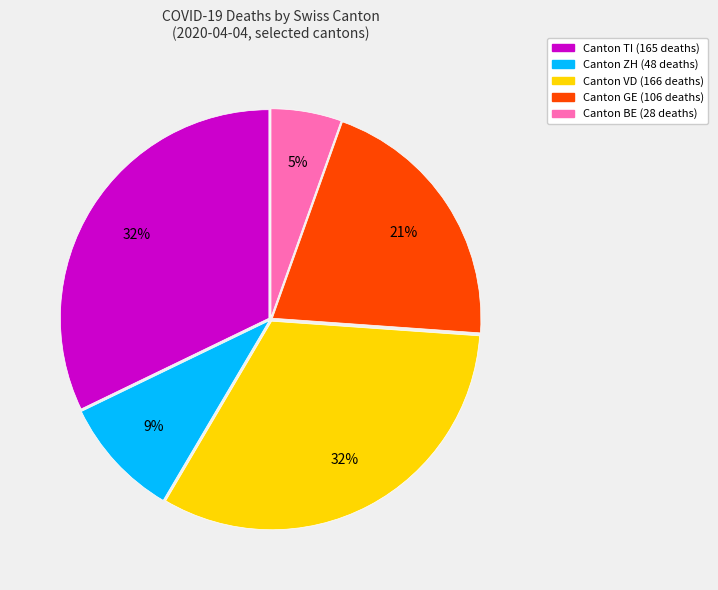

To the nearest percent, what is the difference between the largest and smallest slice percentages?

27%